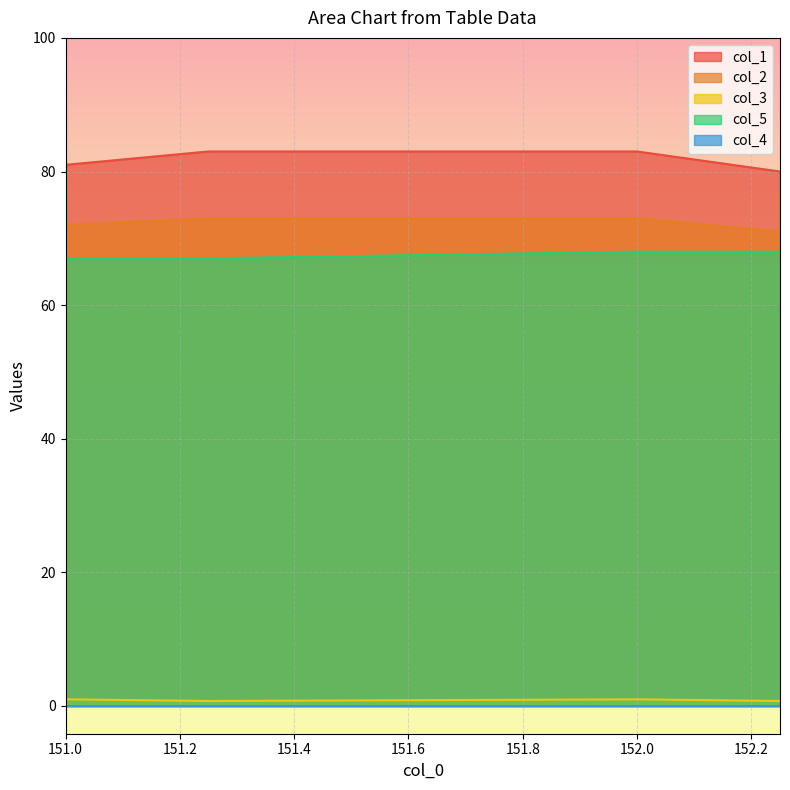

At which category does col_3 reach its first local valley?

151.25